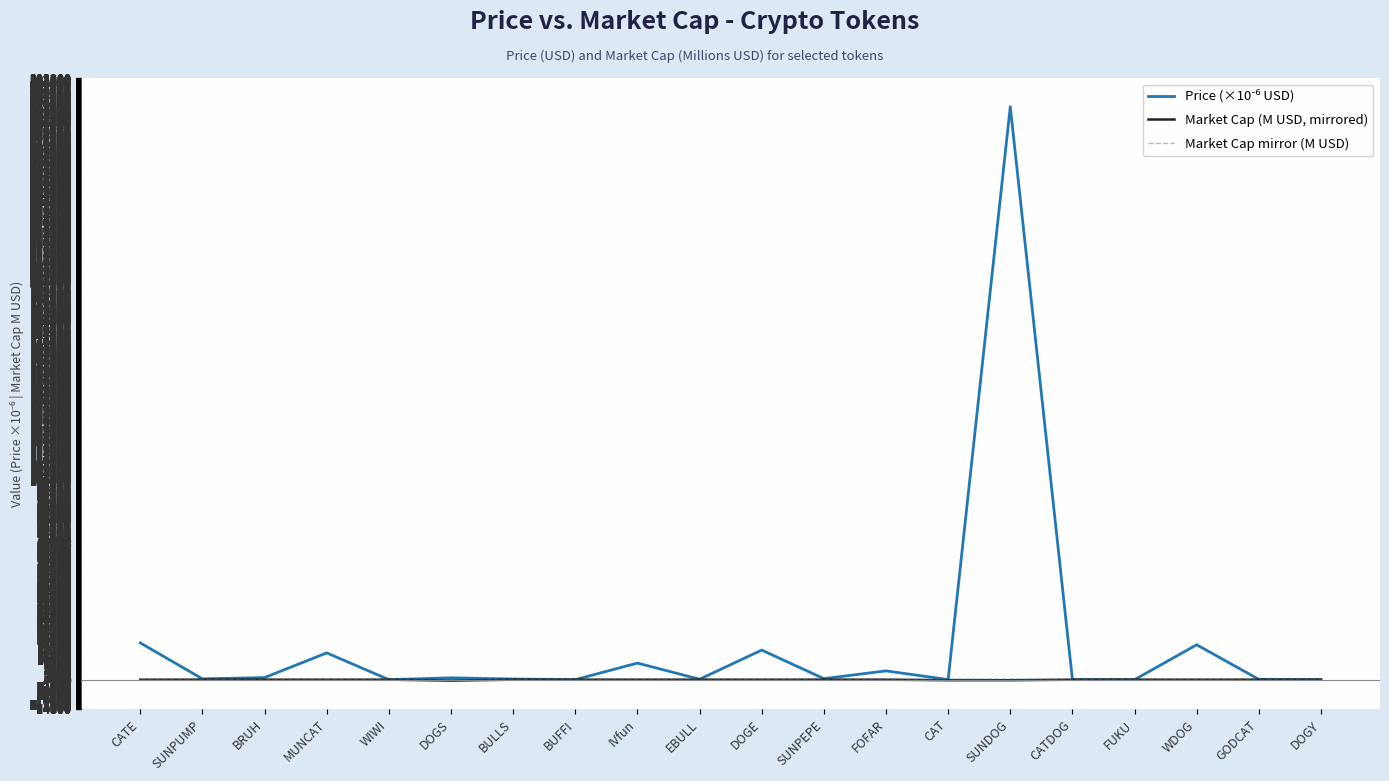

Which series has the largest total across all categories?

Price (×10⁻⁶ USD)